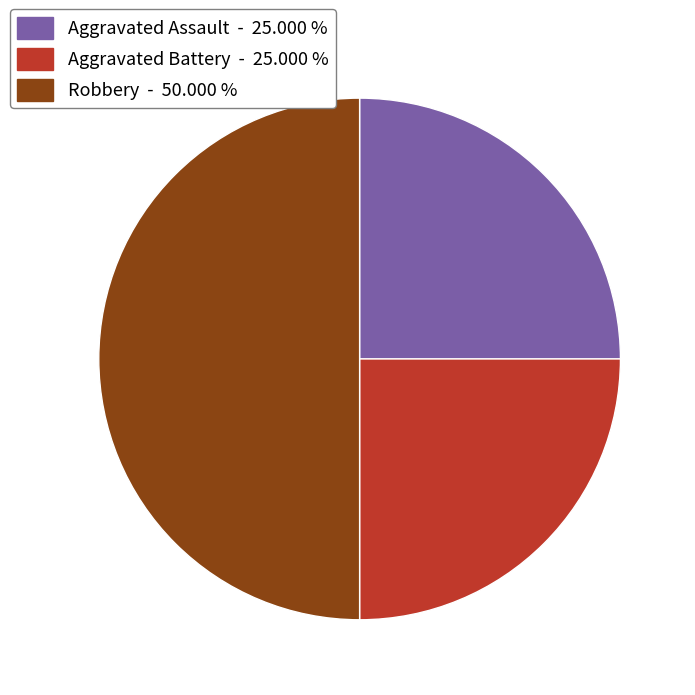

Does Aggravated Assault account for over 50% of the chart?

No